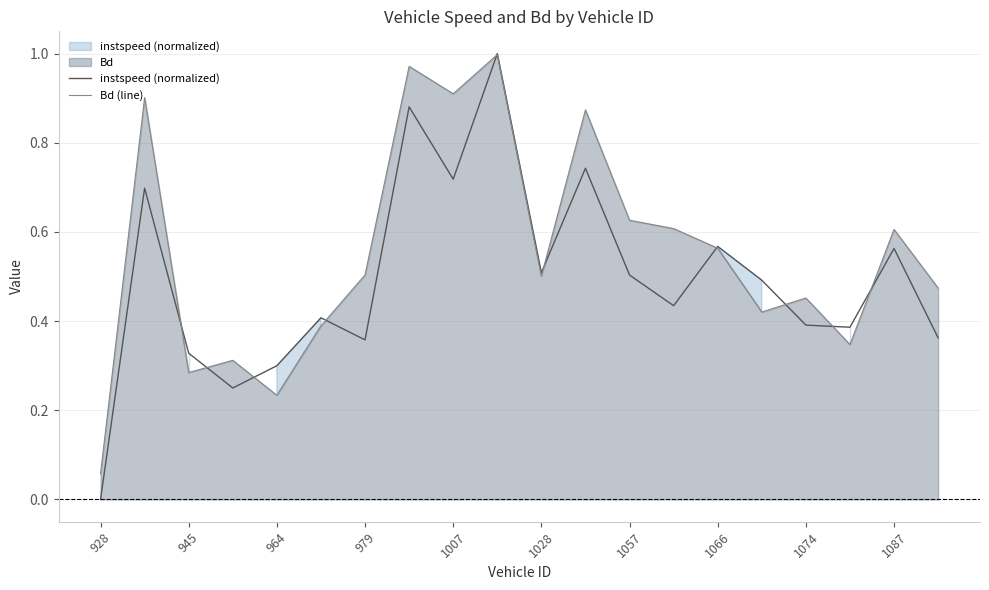

Count the number of data series in this chart.

2